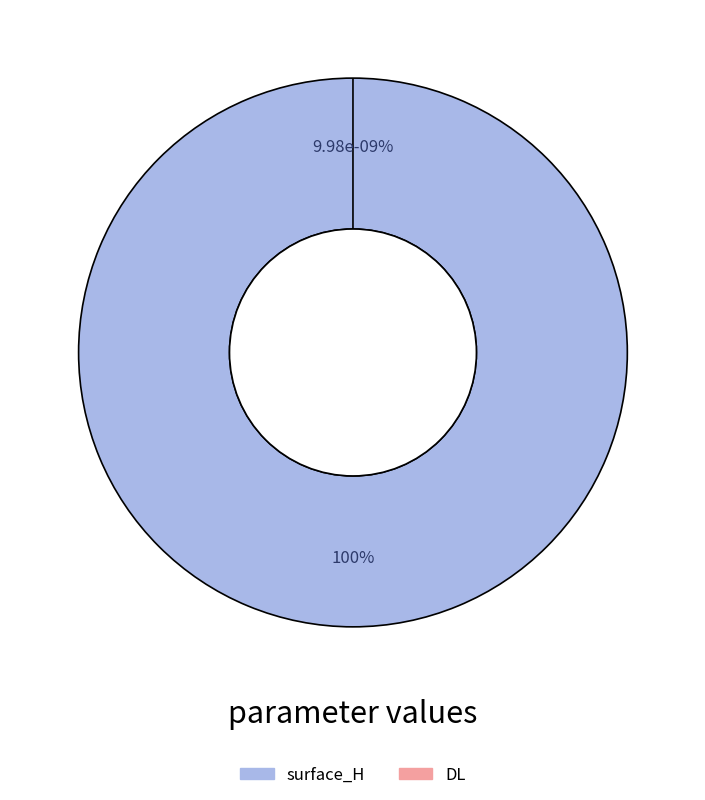

To the nearest percent, what is the difference between the largest and smallest slice percentages?

100%